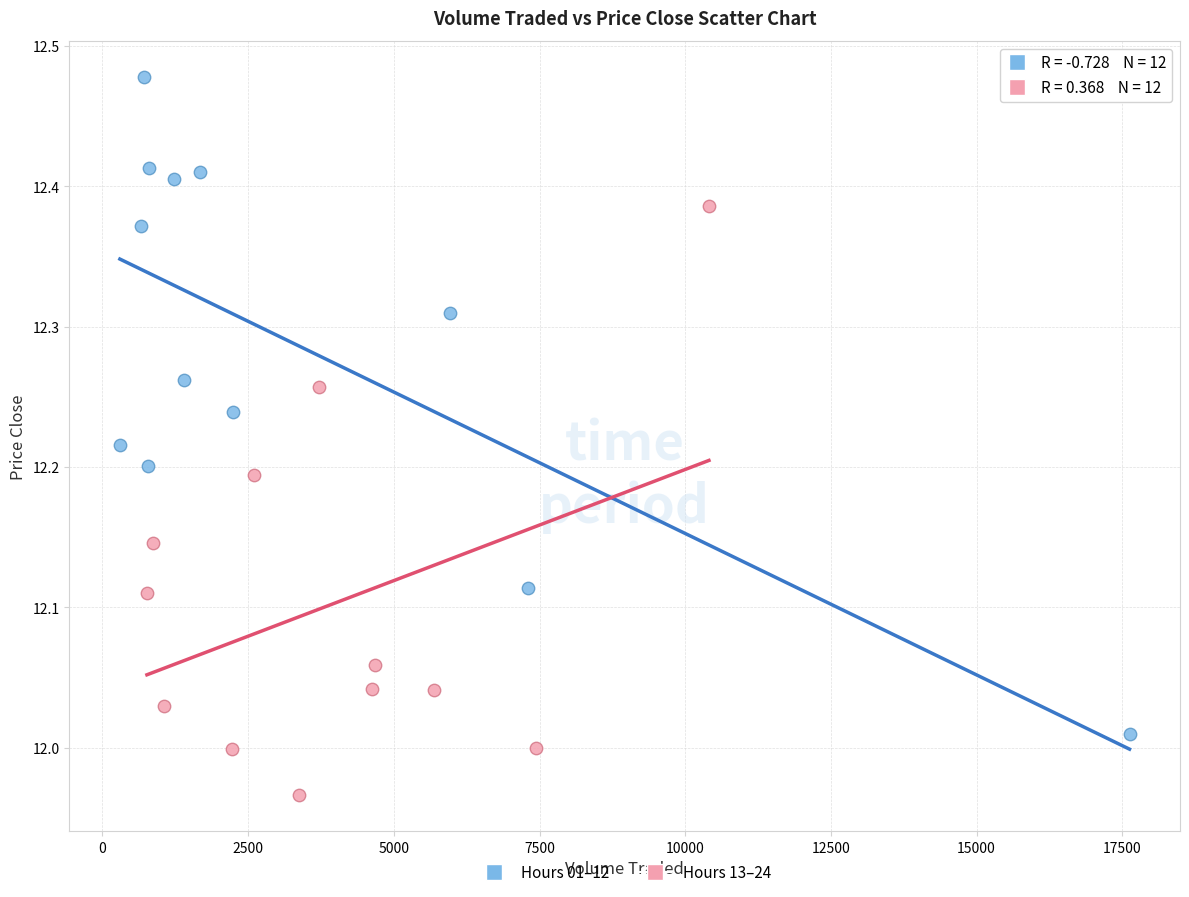

Which series reaches the maximum Y coordinate?

Hours 01–12